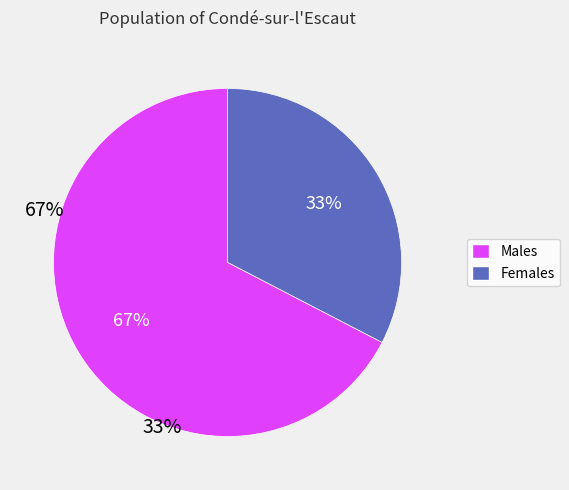

How many segments does this pie chart have?

2